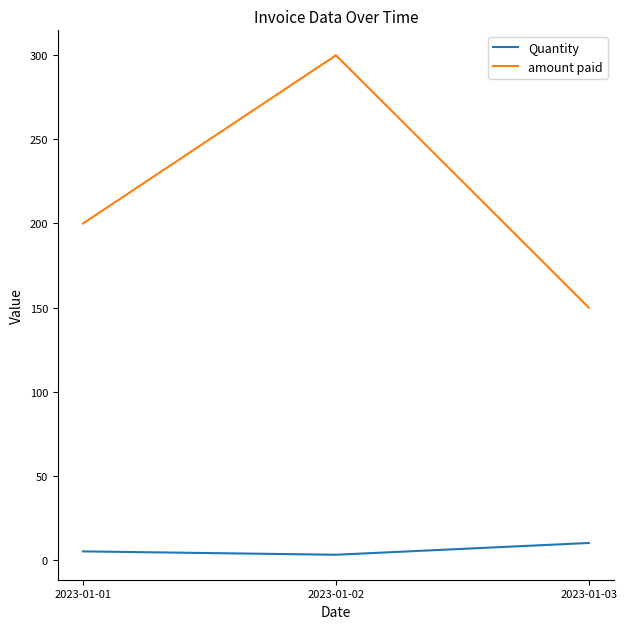

What are all the series names shown in the legend?

Quantity, amount paid